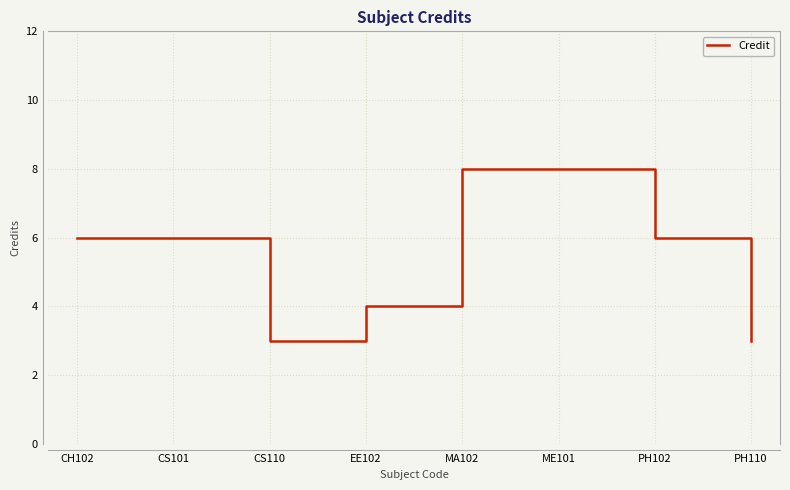

Reading right to left, list all the values displayed in this chart.

PH110=3	PH102=6	ME101=8	MA102=8	EE102=4	CS110=3	CS101=6	CH102=6